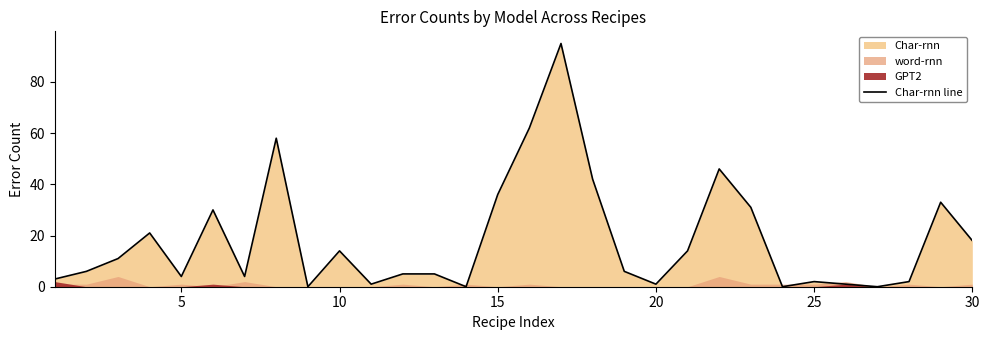

Is it true that Char-rnn line equals 55 at 15?

False